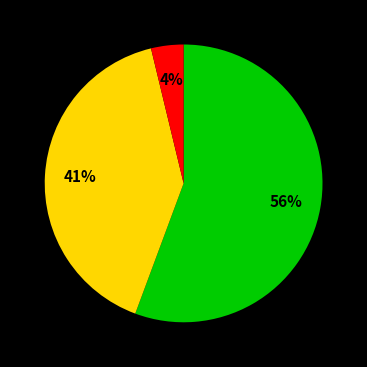

Is there any slice that represents more than half of the pie?

Yes